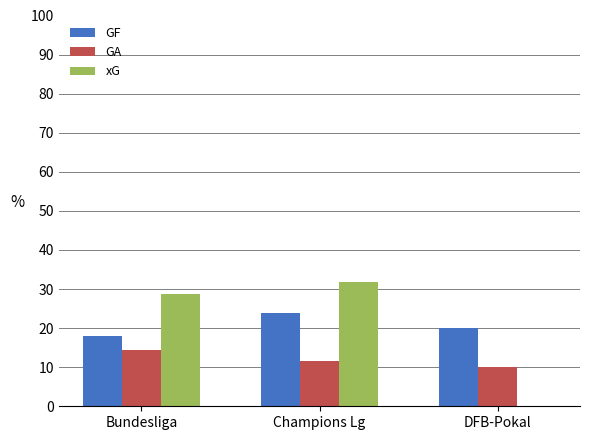

How many groups of bars are there?

3